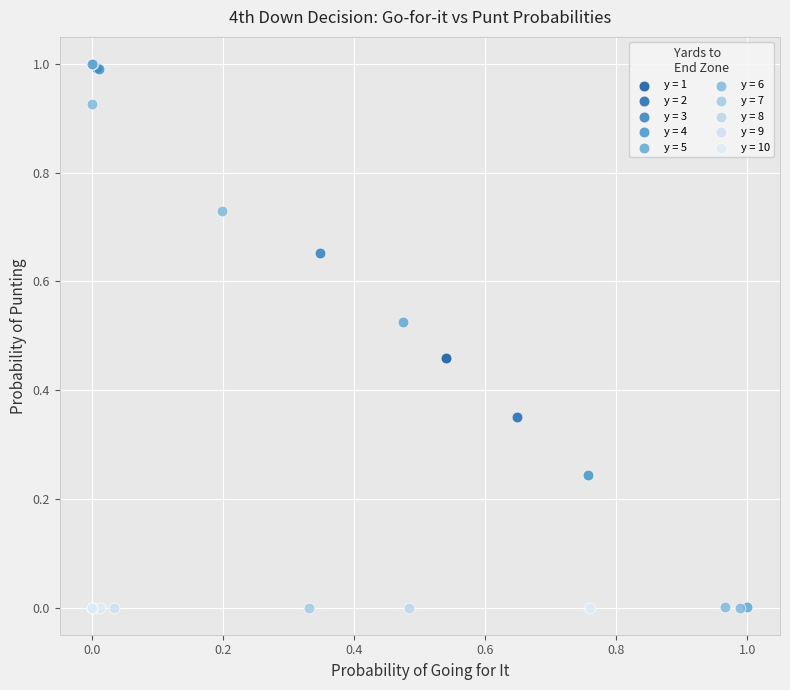

What are all the series names shown in the legend?

y = 1, y = 2, y = 3, y = 4, y = 5, y = 6, y = 7, y = 8, y = 9, y = 10